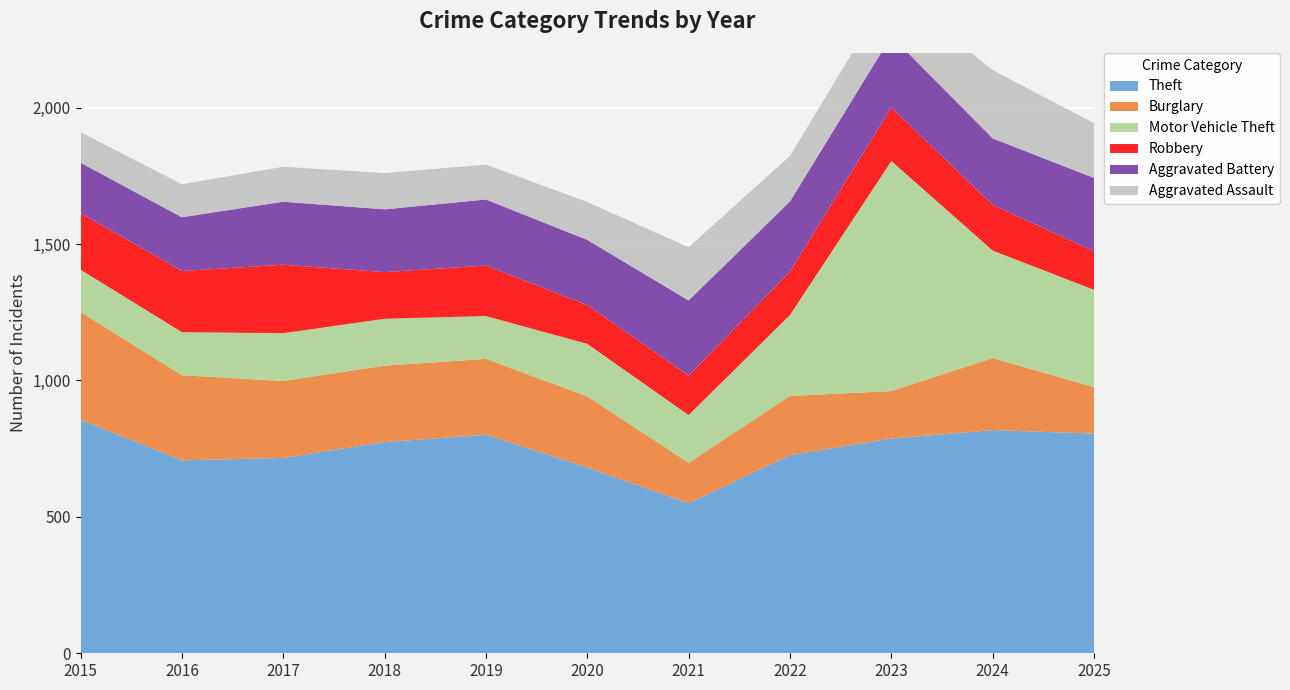

Reading left to right, what are all the values shown in this chart?

Theft: 856	707	716	774	801	681	550	726	787	818	805
Burglary: 395	312	282	280	278	260	148	217	174	264	170
Motor Vehicle Theft: 155	158	175	172	157	193	175	297	843	394	357
Robbery: 207	224	251	171	185	142	144	159	196	167	141
Aggravated Battery: 185	197	231	230	242	239	276	257	262	244	269
Aggravated Assault: 112	121	128	133	128	139	195	167	175	250	201